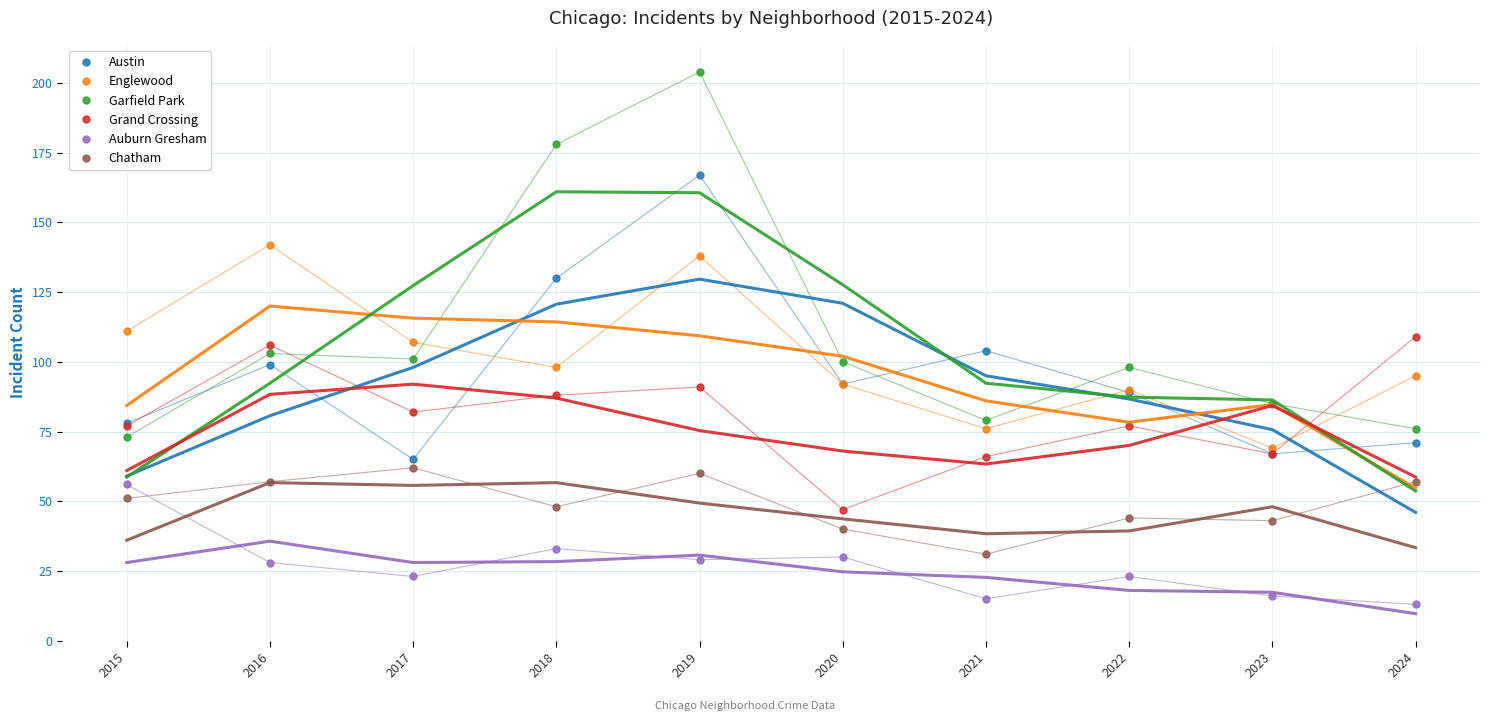

How many lines are shown in the chart?

6